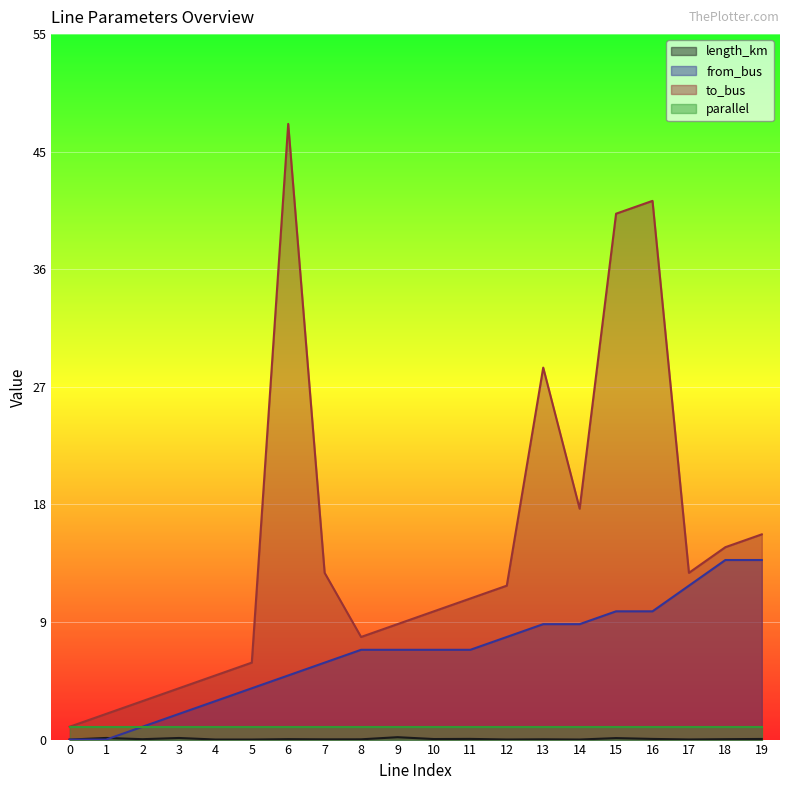

At which category is the sum across all series the highest?

6